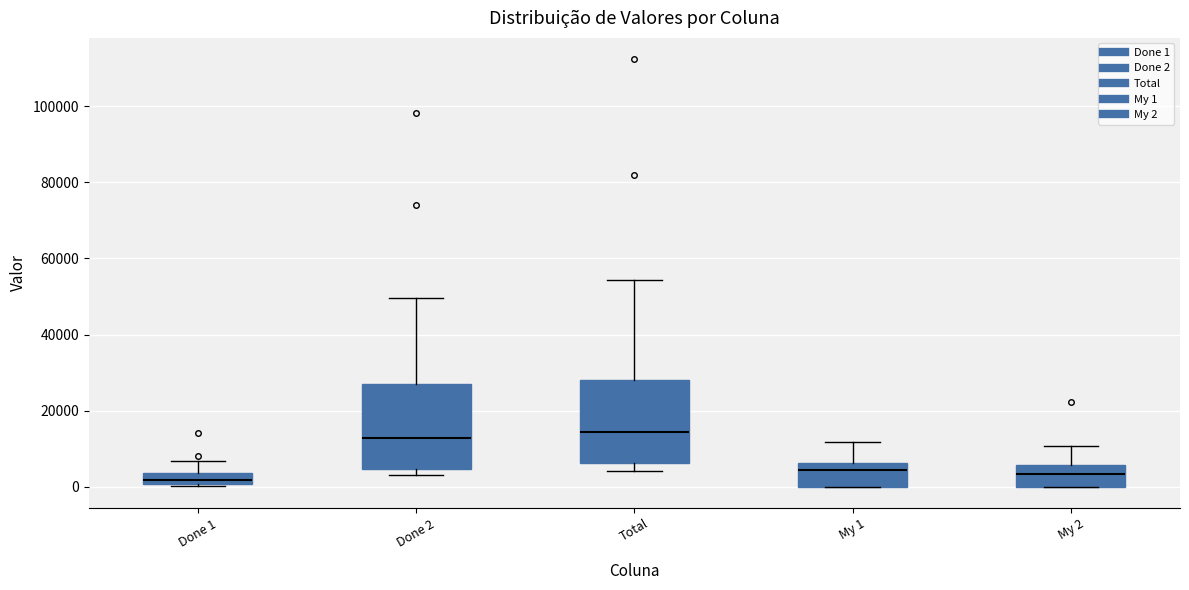

Where does the upper whisker of the box for Done 2 end on the y-axis? The values are not printed on the chart, so give them approximately, as read against the axis.

50000